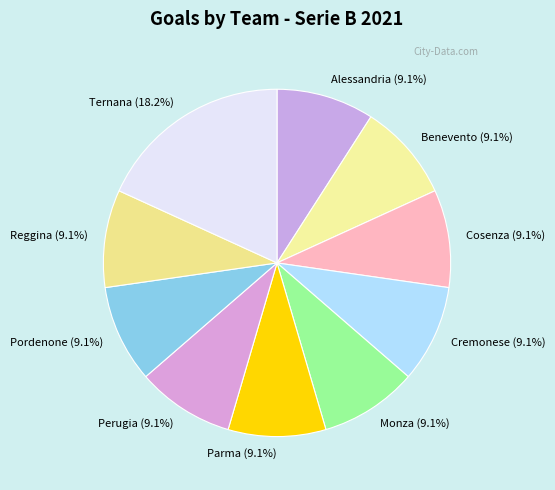

Is it true that Alessandria is 24% of the pie?

False